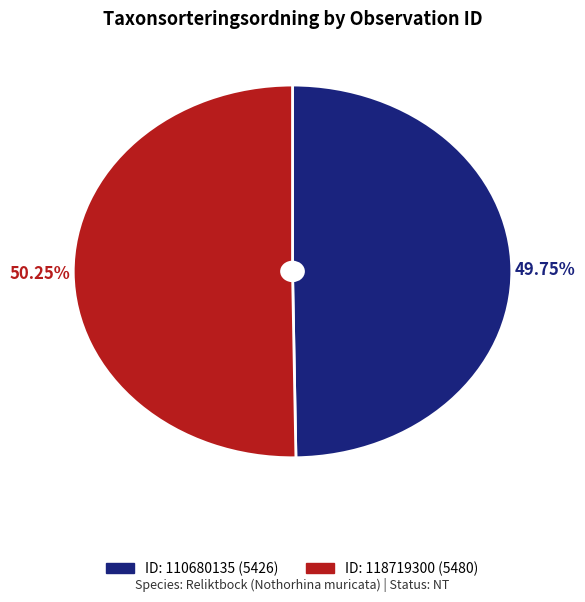

Does any single category account for the majority?

Yes